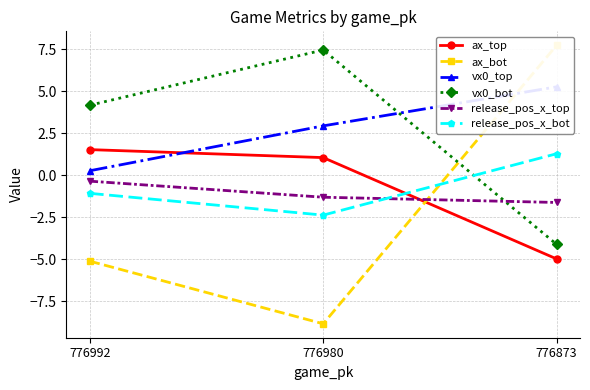

Does the chart have visible grid lines?

Yes